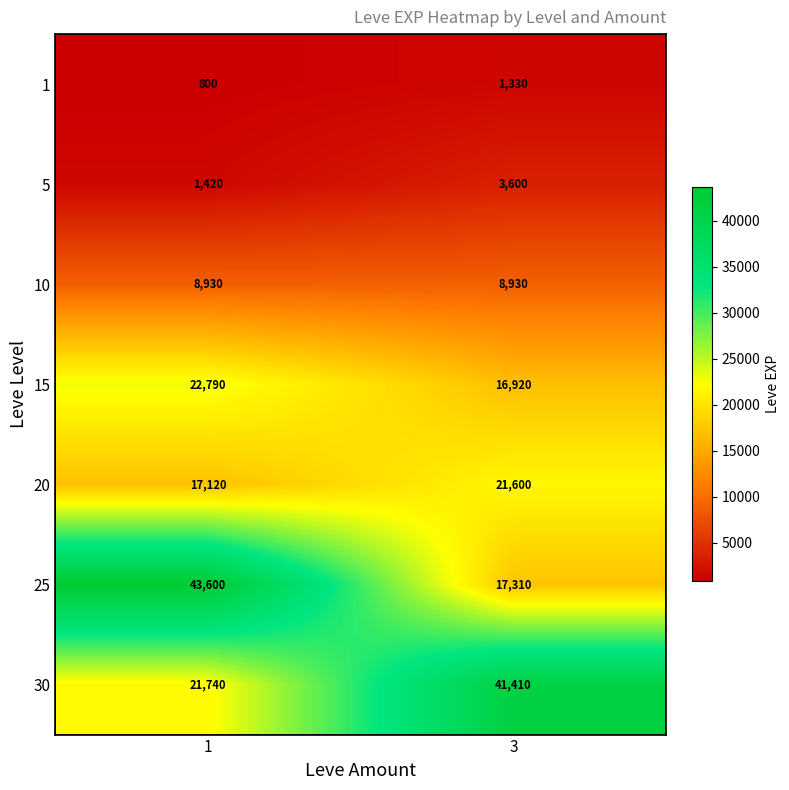

What is the difference between the highest and lowest values at 1?

42800